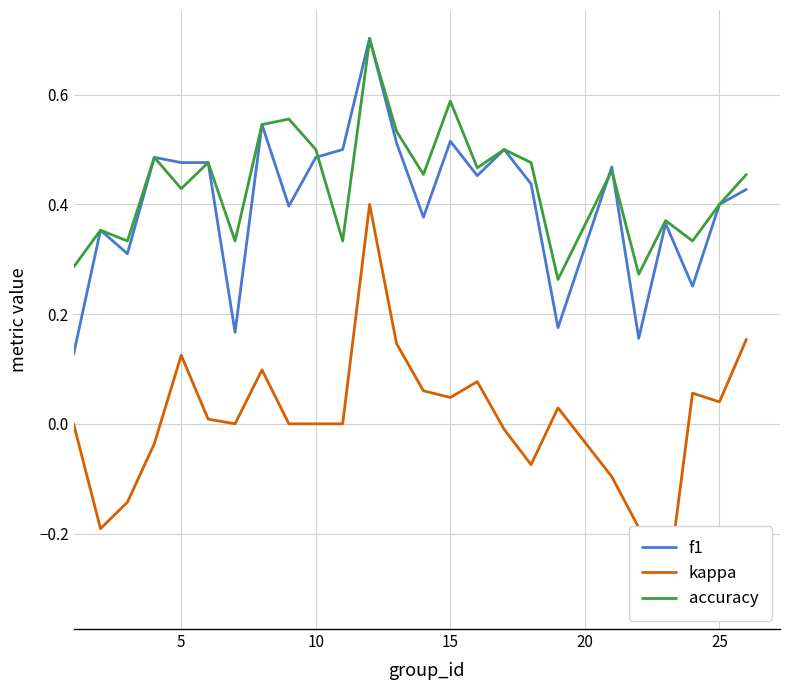

What is the maximum value shown in the chart?

0.7